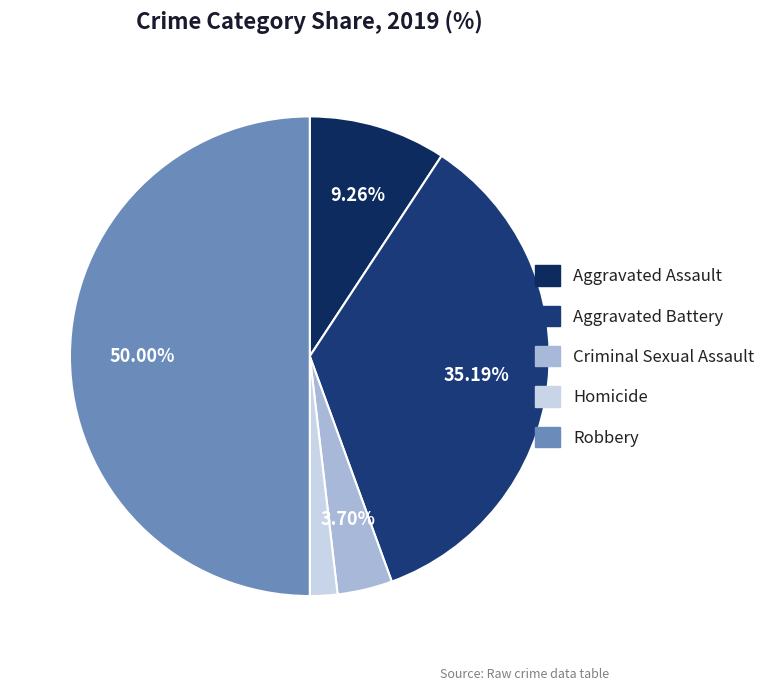

Which slice is the largest?

Robbery